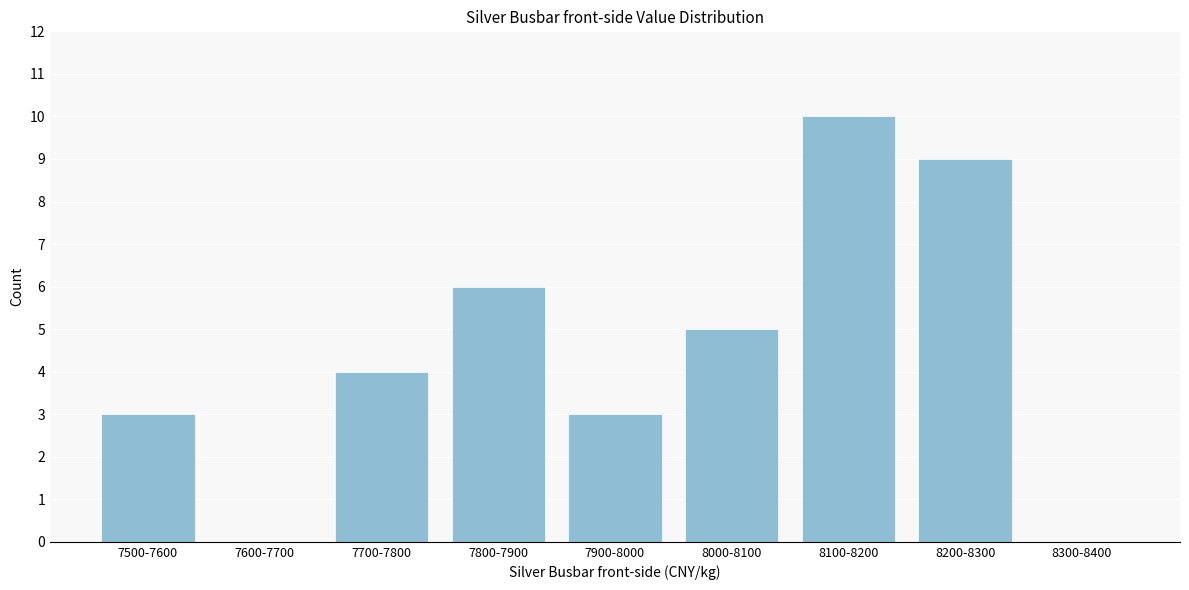

Reading left to right, extract all data points from this chart.

7500-7600=3	7600-7700=0	7700-7800=4	7800-7900=6	7900-8000=3	8000-8100=5	8100-8200=10	8200-8300=9	8300-8400=0